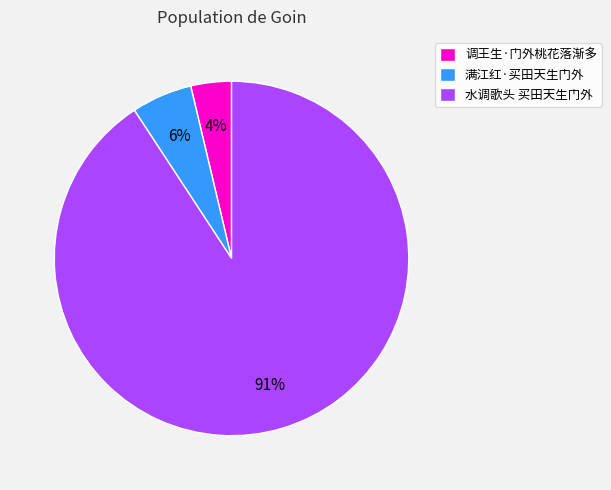

What is the smallest slice in the pie chart?

调王生·门外桃花落渐多